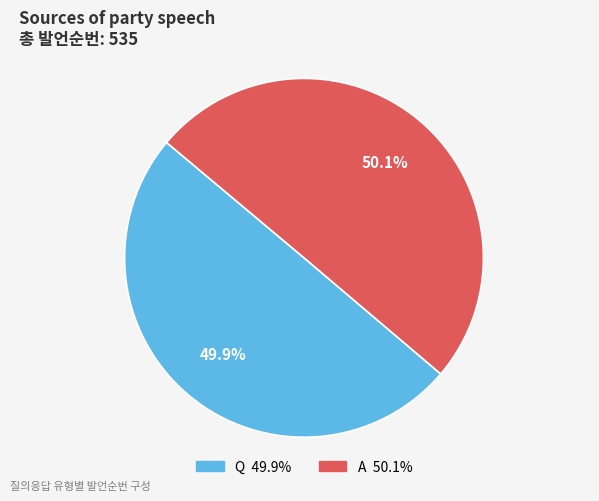

Is it true that Q is 50% of the pie?

True